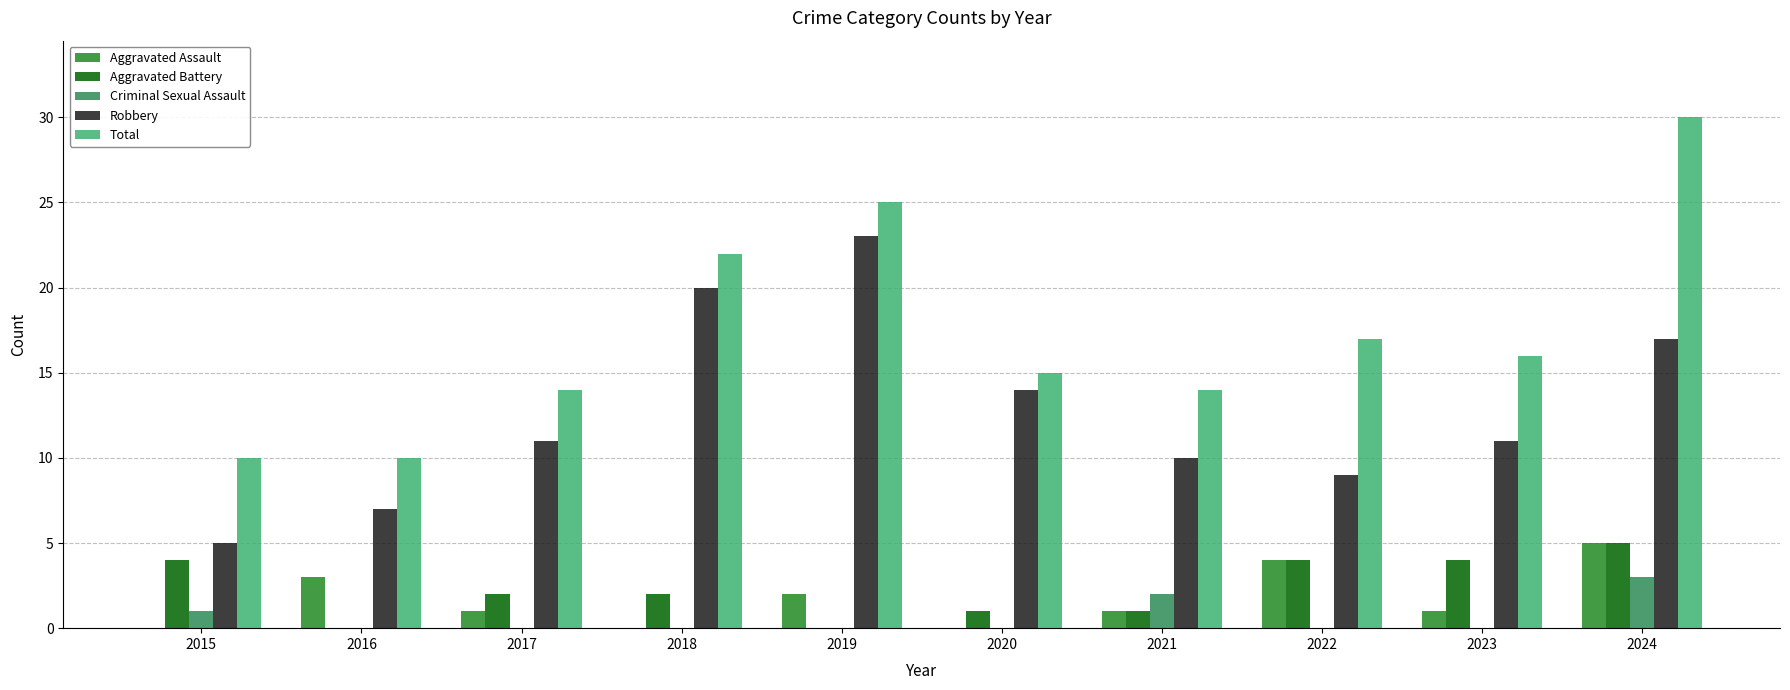

What is the sum of the Aggravated Battery values at 2017 and 2021?

3